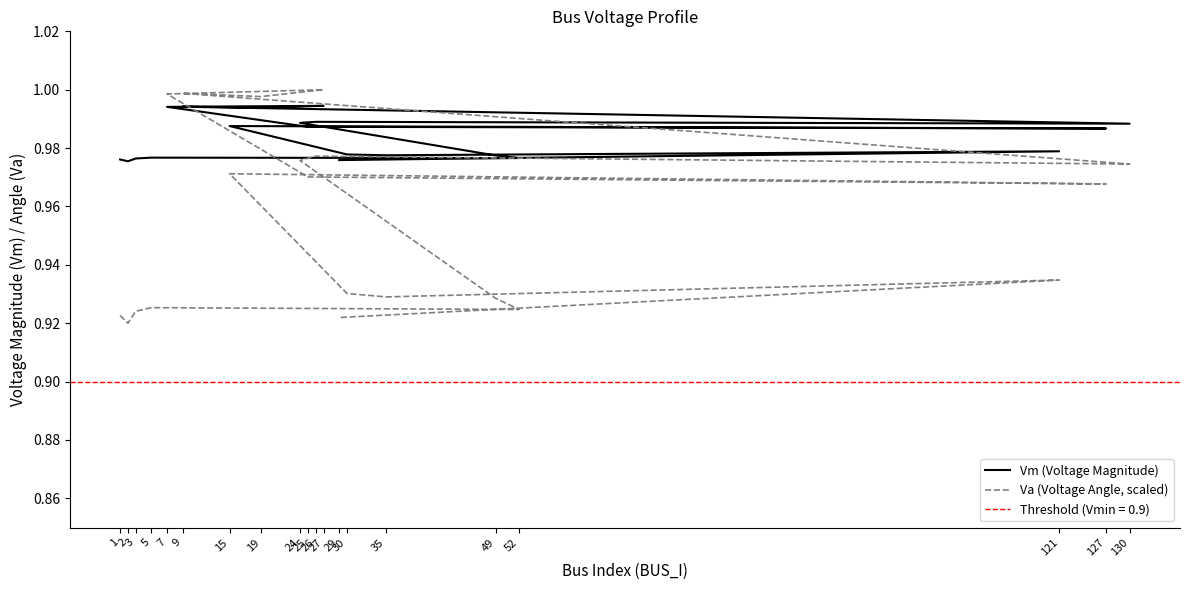

What is the average value of the Va (Voltage Angle, scaled) series?

1.0